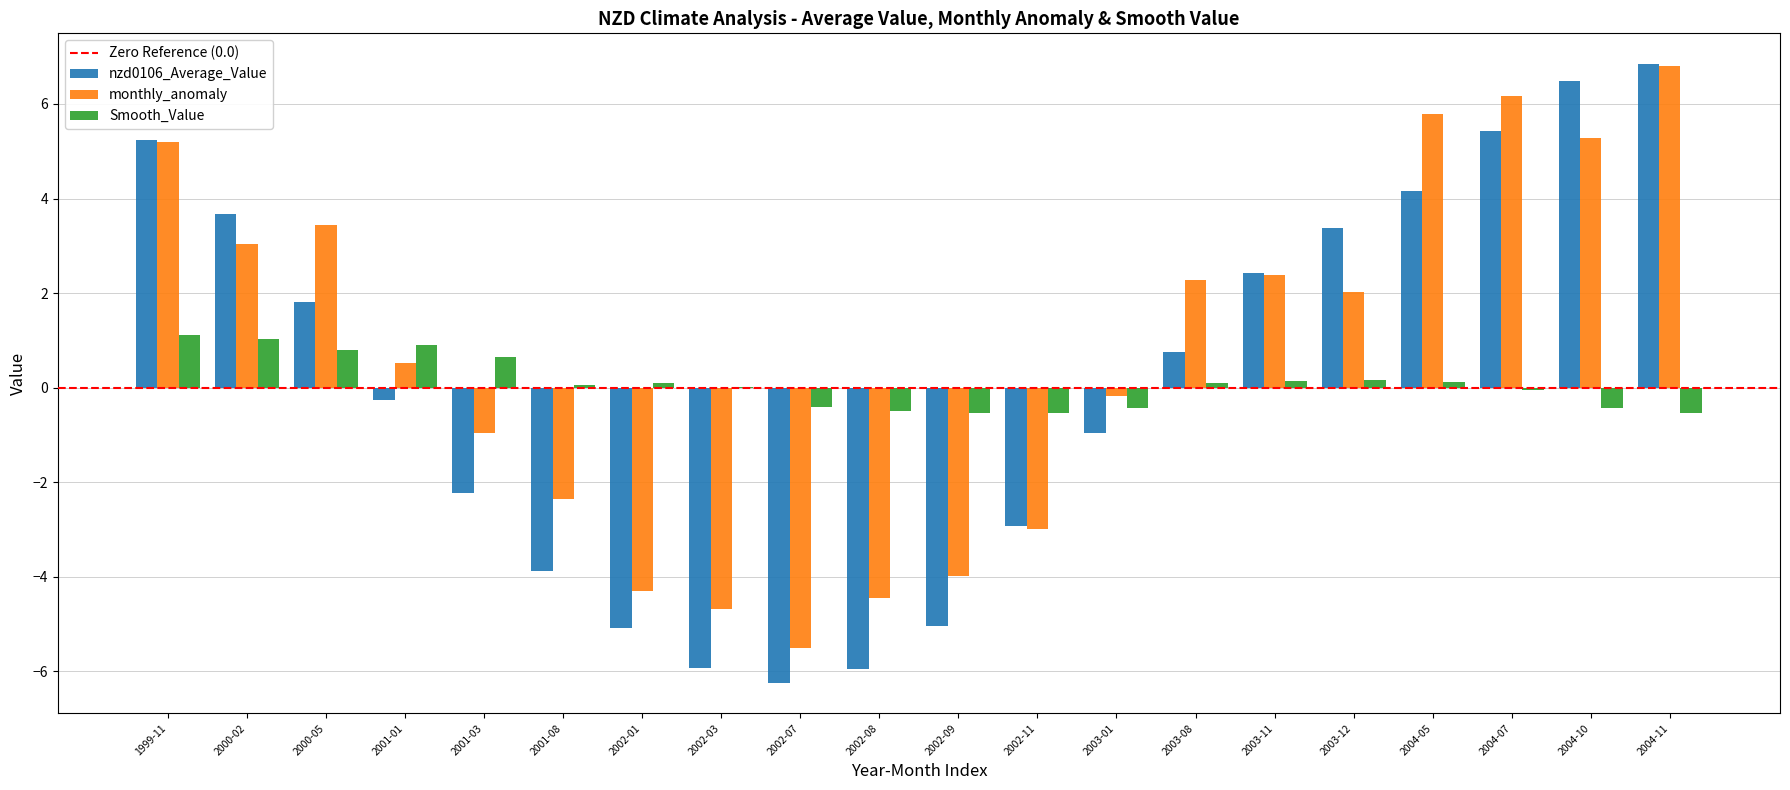

True or false: monthly_anomaly has a value of 3.4 at 2000-05.

True